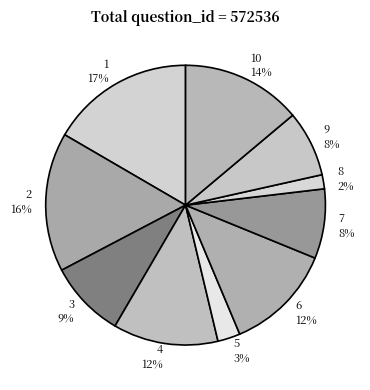

What is the smallest slice in the pie chart?

8